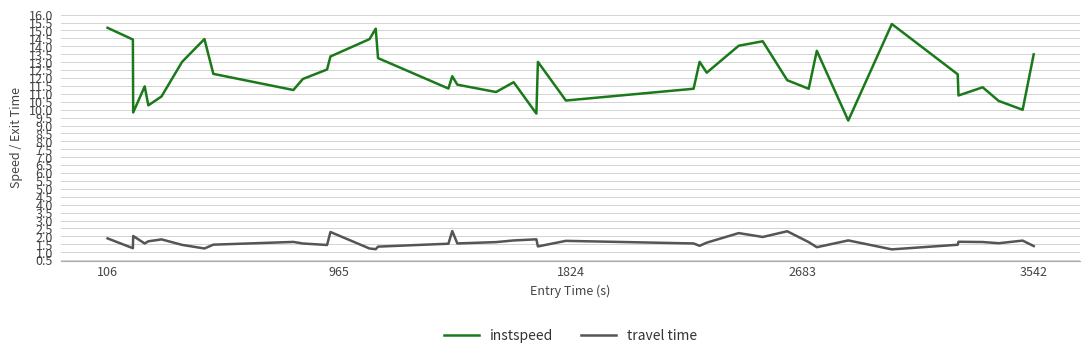

True or false: travel time and instspeed intersect in this chart.

False